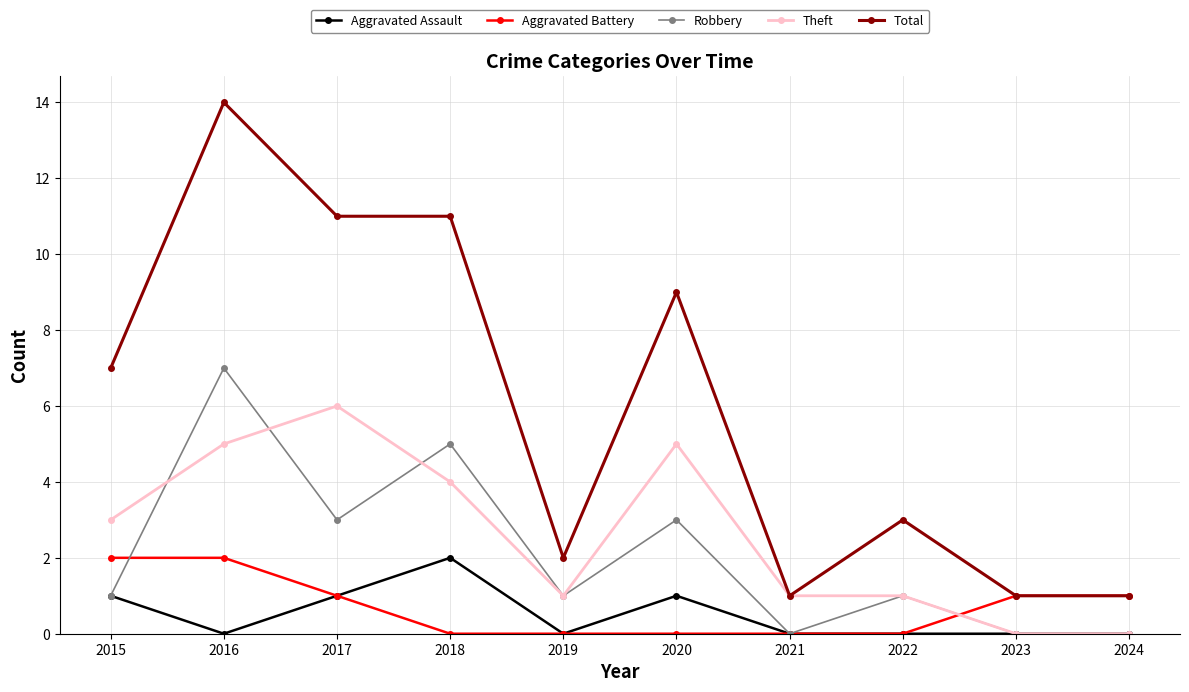

How many times do Theft and Aggravated Battery cross each other?

1